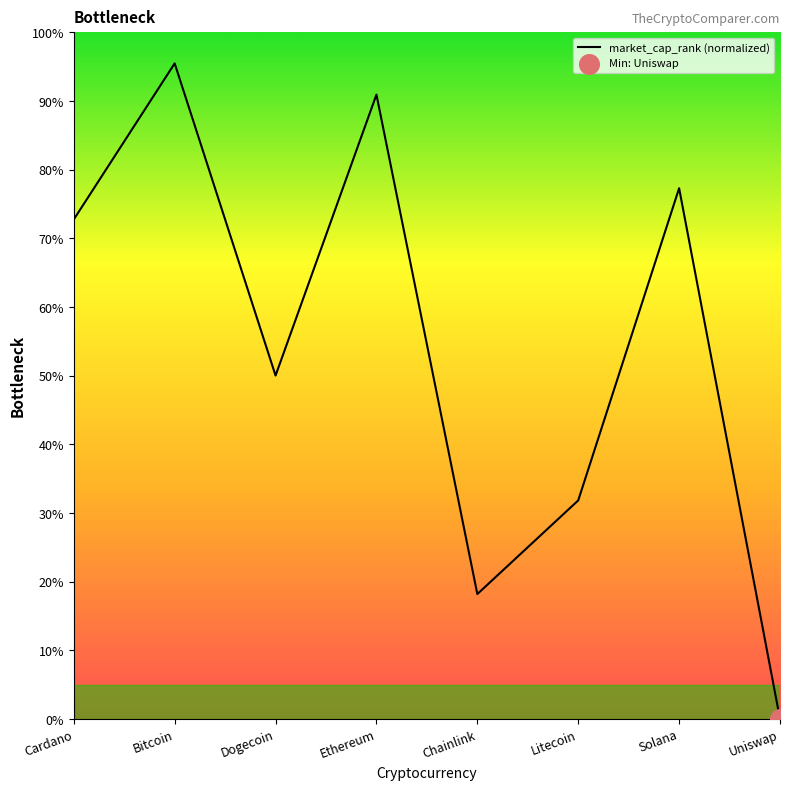

Approximately how many times larger is the value at Chainlink compared to Litecoin?

0.6